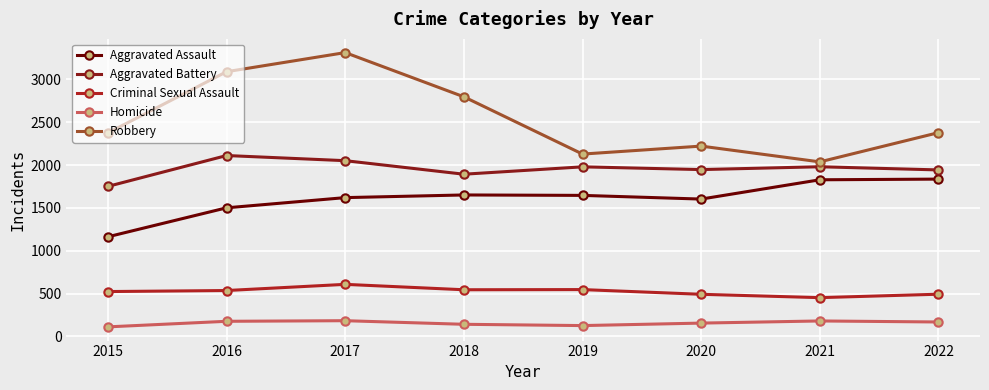

Rank the series by their maximum value, from highest to lowest.

Robbery, Aggravated Battery, Aggravated Assault, Criminal Sexual Assault, Homicide